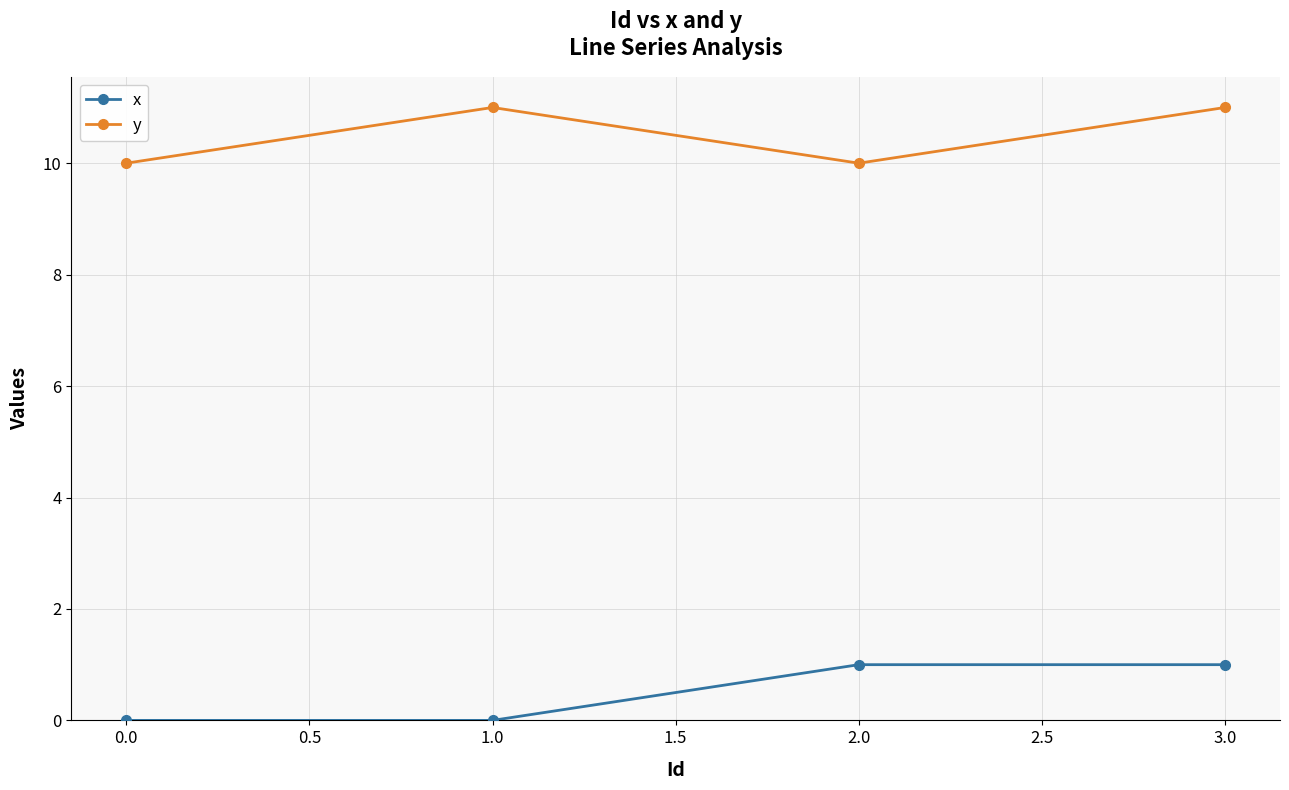

What position from the right is 3.0?

1